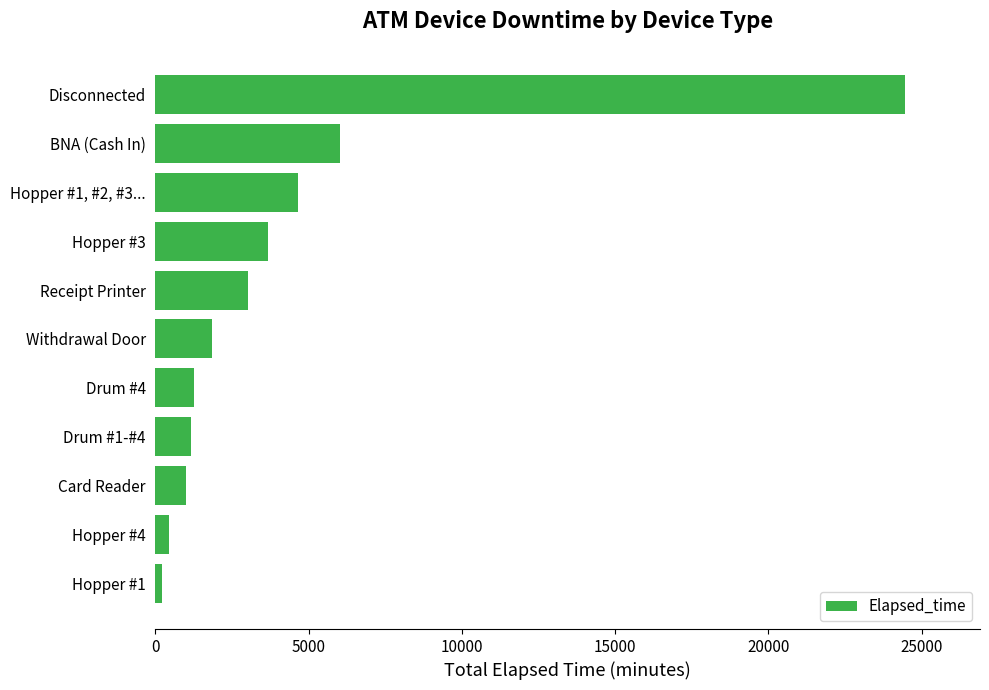

How many distinct data groups are displayed?

1